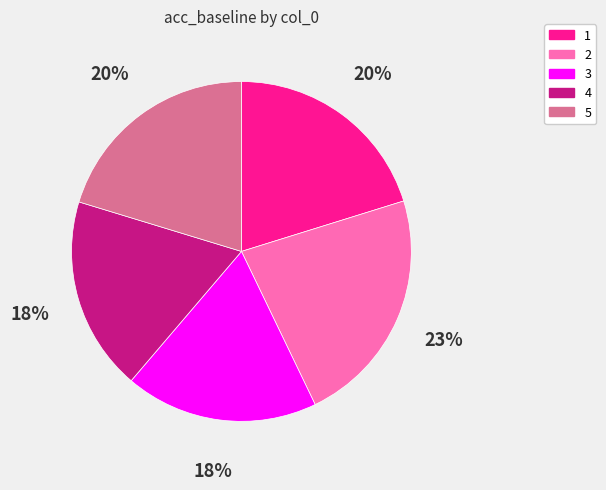

Do 5 and 1 together represent more than half of the pie?

No